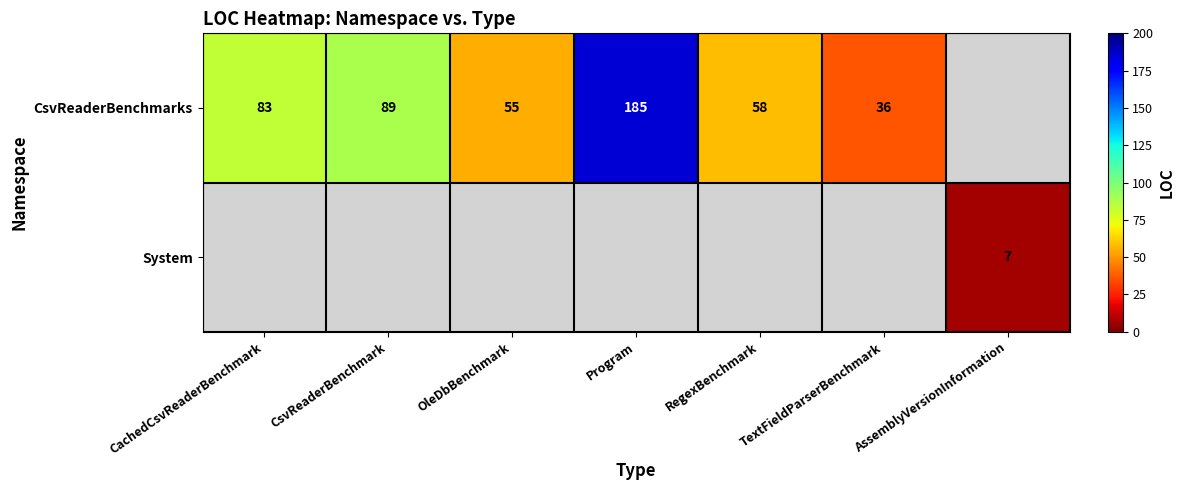

Between Program and CachedCsvReaderBenchmark, which is larger?

Program